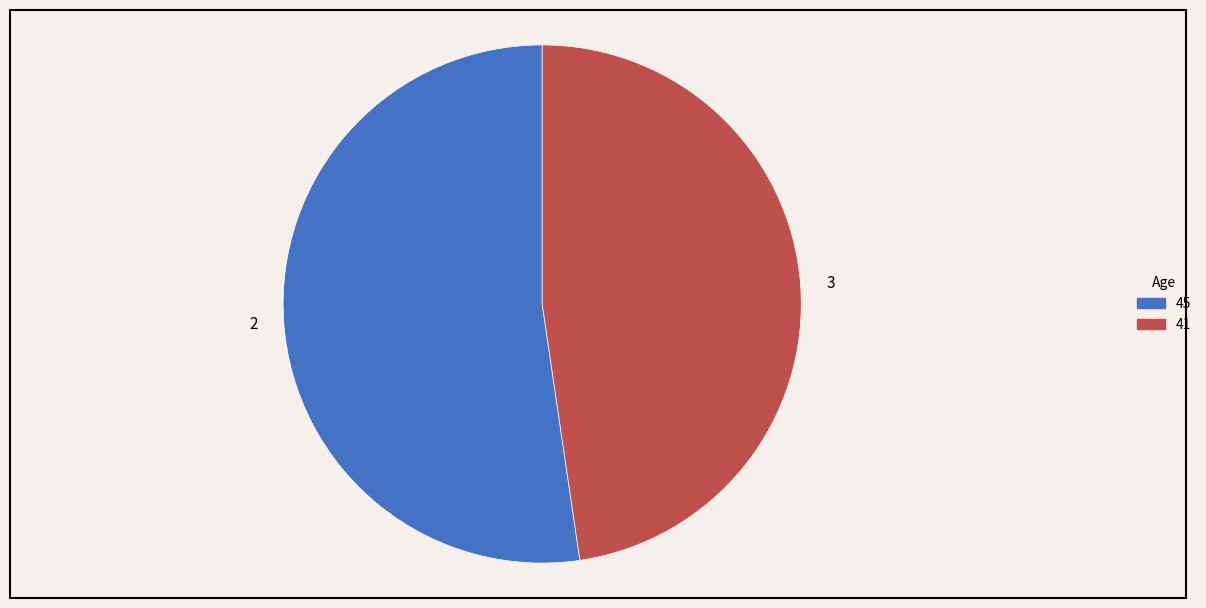

The 45 slice represents 58% of the pie. True or false?

False